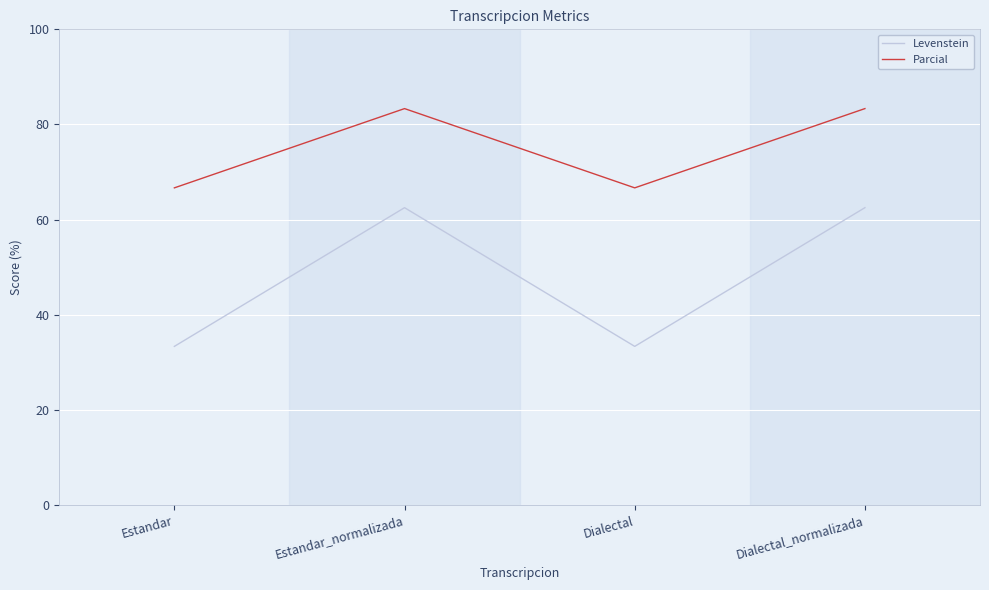

What is the highest value of the Parcial series?

83.3